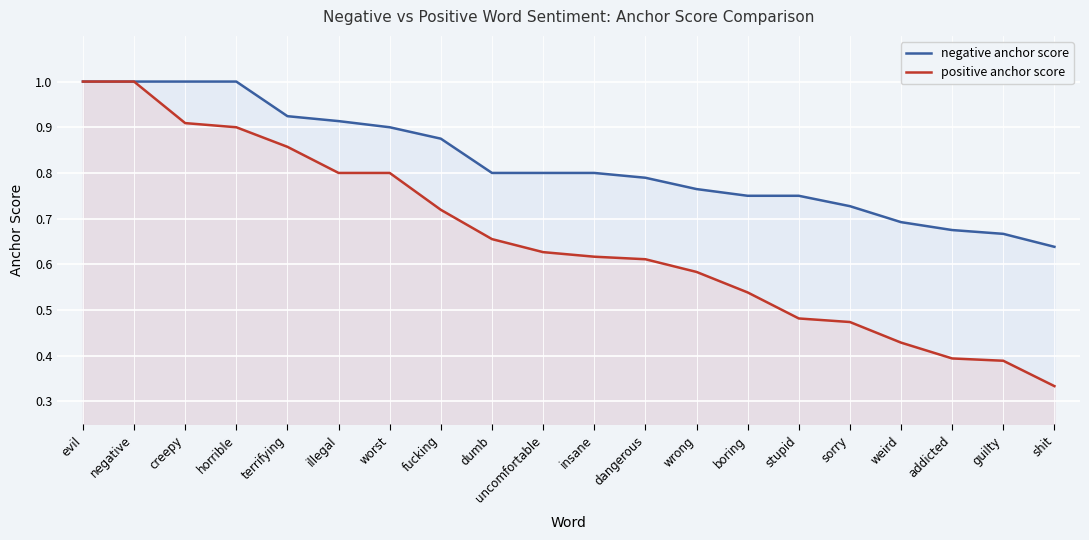

Which category has the lowest value in the positive anchor score series?

shit